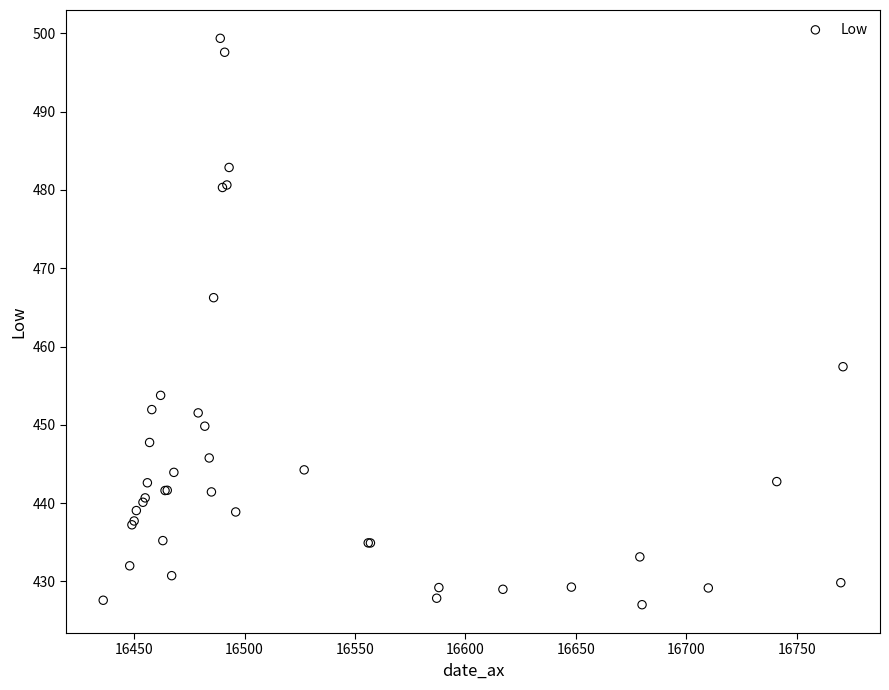

What Y value in the scatter plot is closest to 463?

466.2